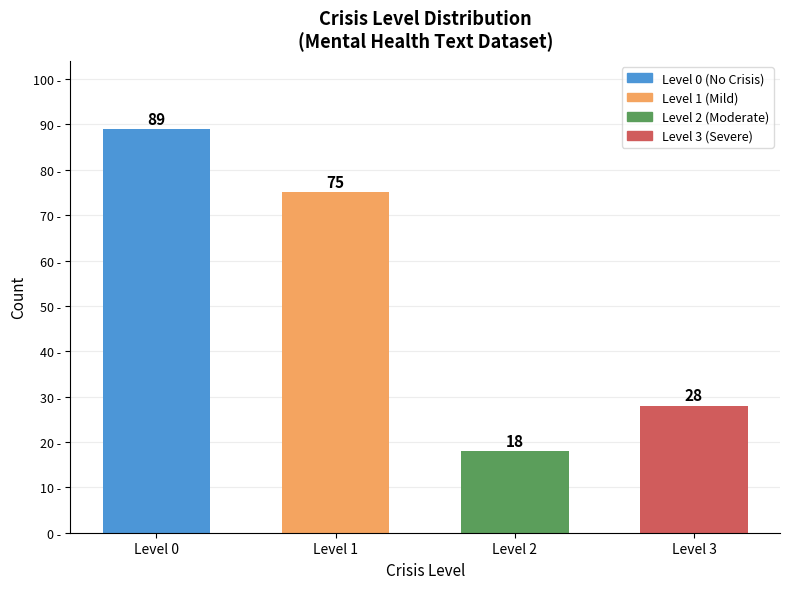

Reading left to right, extract all data points from this chart.

Level 0=89	Level 1=75	Level 2=18	Level 3=28